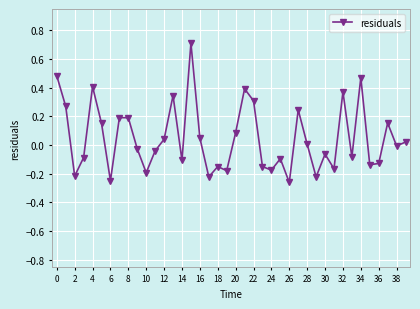

Count the number of data series in this chart.

1